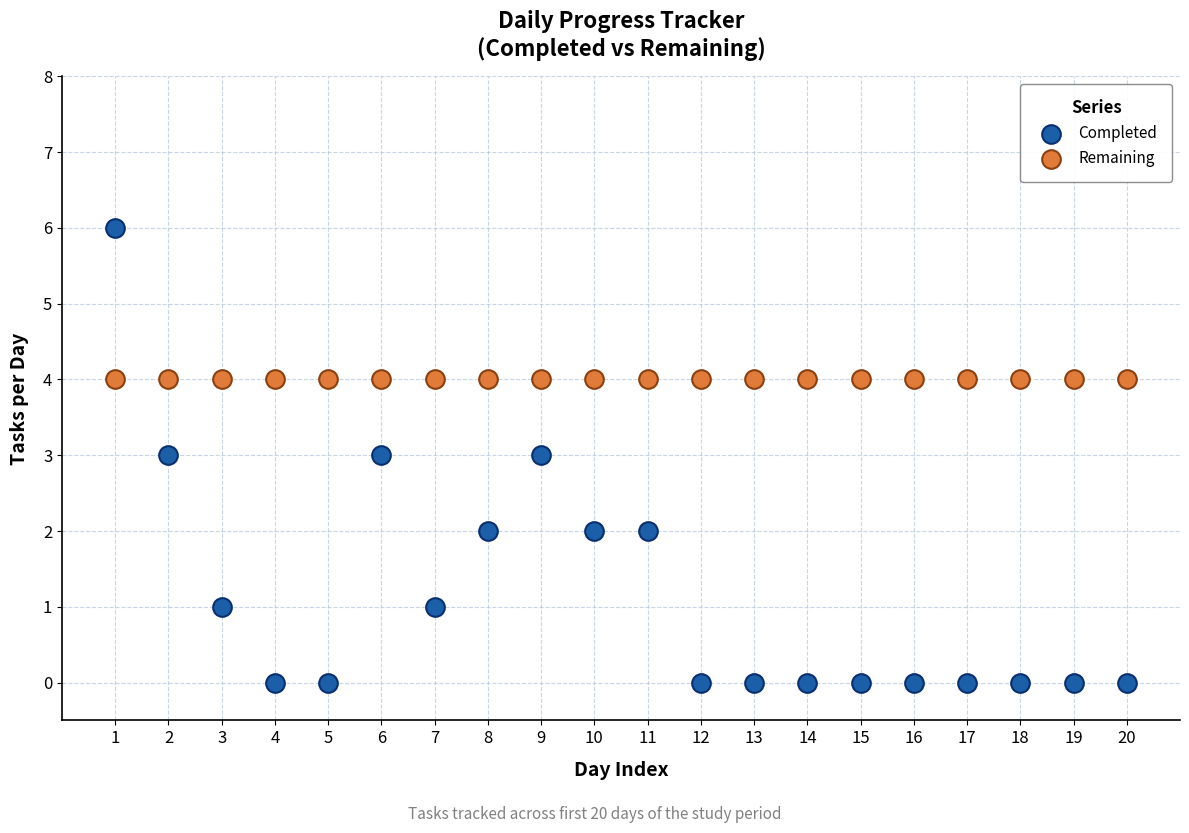

Which series contains the highest Y value?

Completed